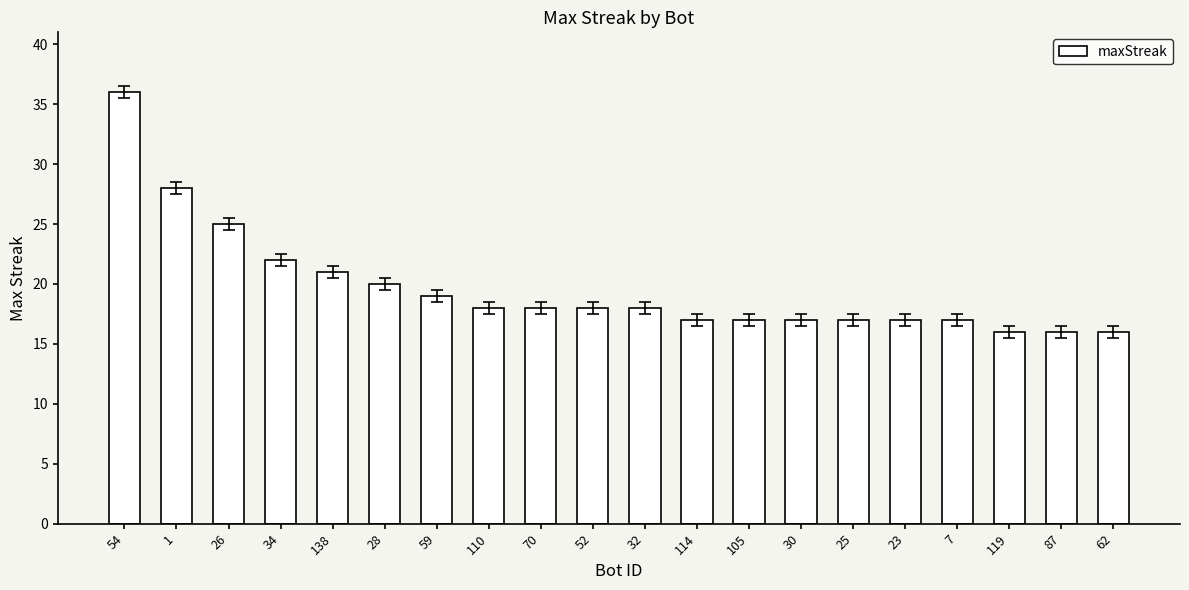

What is the smallest value displayed?

16